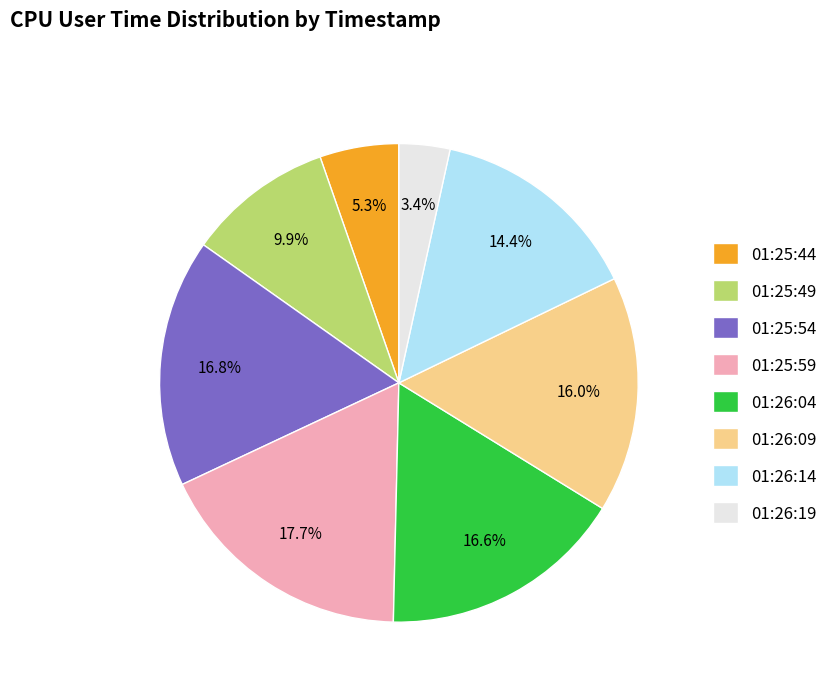

Which has a higher value, 01:26:19 or 01:26:14?

01:26:14